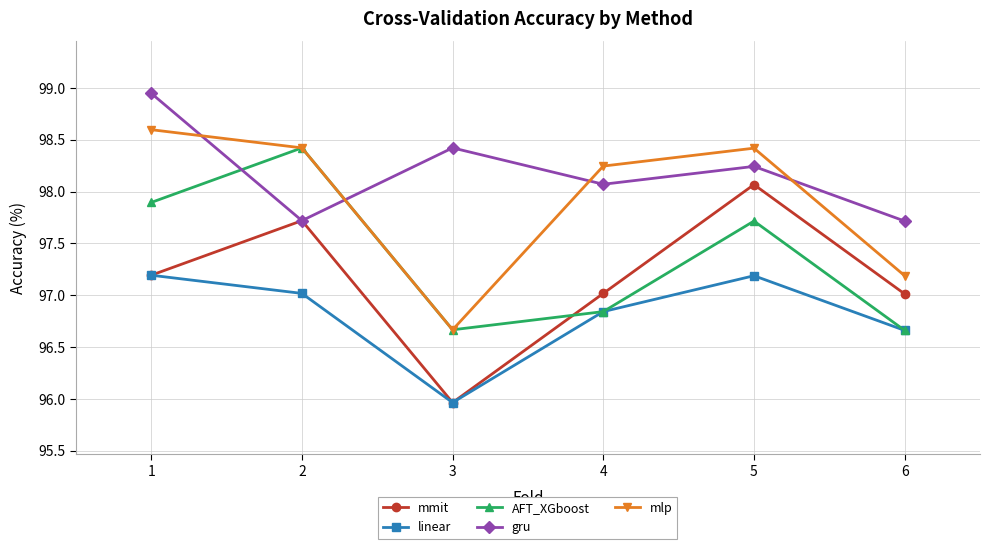

True or false: mlp and linear cross at least once.

False